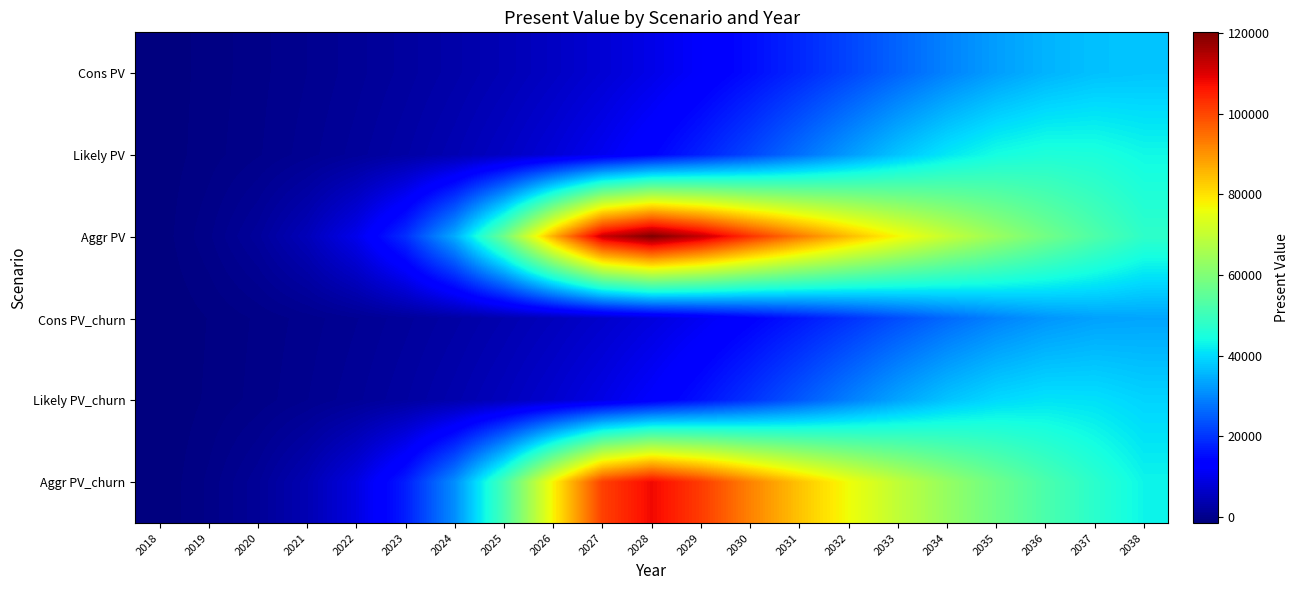

Reading right to left, list all the values displayed in this chart.

Cons PV: 2038=37346.7	2037=36864.9	2036=35289.4	2035=32733.5	2034=29459.6	2033=25786.9	2032=22036.2	2031=18448.8	2030=15170.1	2029=12262.5	2028=9769.0	2027=7631.3	2026=5841.7	2025=4344.5	2024=3099.1	2023=2052.9	2022=1176.3	2021=419.4	2020=-222.9	2019=-823.4	2018=-1337.7
Likely PV: 2038=43650.4	2037=45268.5	2036=45612.6	2035=44362.0	2034=41485.8	2033=37289.2	2032=32321.9	2031=27145.7	2030=22174.9	2029=17717.6	2028=13863.5	2027=10654.3	2026=8002.6	2025=5847.1	2024=4115.2	2023=2716.1	2022=1594.3	2021=671.9	2020=-123.8	2019=-747.0	2018=-1337.7
Aggr PV: 2038=47922.4	2037=52714.7	2036=57986.2	2035=63784.8	2034=70160.6	2033=77173.8	2032=84884.9	2031=93363.0	2030=102672.5	2029=112779.9	2028=120148.5	2027=112112.0	2026=86588.6	2025=57431.8	2024=34495.1	2023=19376.6	2022=10183.9	2021=4819.1	2020=1671.3	2019=-168.9	2018=-1337.7
Cons PV_churn: 2038=33572.4	2037=33133.0	2036=31710.9	2035=29407.3	2034=26451.1	2033=23138.3	2032=19754.7	2031=16526.6	2030=13564.2	2029=10933.4	2028=8677.1	2027=6745.8	2026=5125.2	2025=3765.7	2024=2618.2	2023=1680.4	2022=856.7	2021=167.0	2020=-441.1	2019=-987.0	2018=-1481.7
Likely PV_churn: 2038=39242.8	2037=40698.8	2036=40998.1	2035=39865.4	2034=37278.6	2033=33497.2	2032=29010.2	2031=24347.5	2030=19869.3	2029=15841.7	2028=12369.1	2027=9463.4	2026=7062.1	2025=5108.1	2024=3552.9	2023=2269.0	2022=1241.9	2021=401.4	2020=-351.9	2019=-921.6	2018=-1481.7
Aggr PV_churn: 2038=43086.8	2037=47395.4	2036=52135.0	2035=57348.5	2034=63080.7	2033=69385.9	2032=76318.2	2031=83943.1	2030=92310.6	2029=101407.1	2028=108027.0	2027=100783.5	2026=77794.0	2025=51544.8	2024=30884.8	2023=17260.5	2022=8979.1	2021=4124.9	2020=1264.7	2019=-419.8	2018=-1481.7